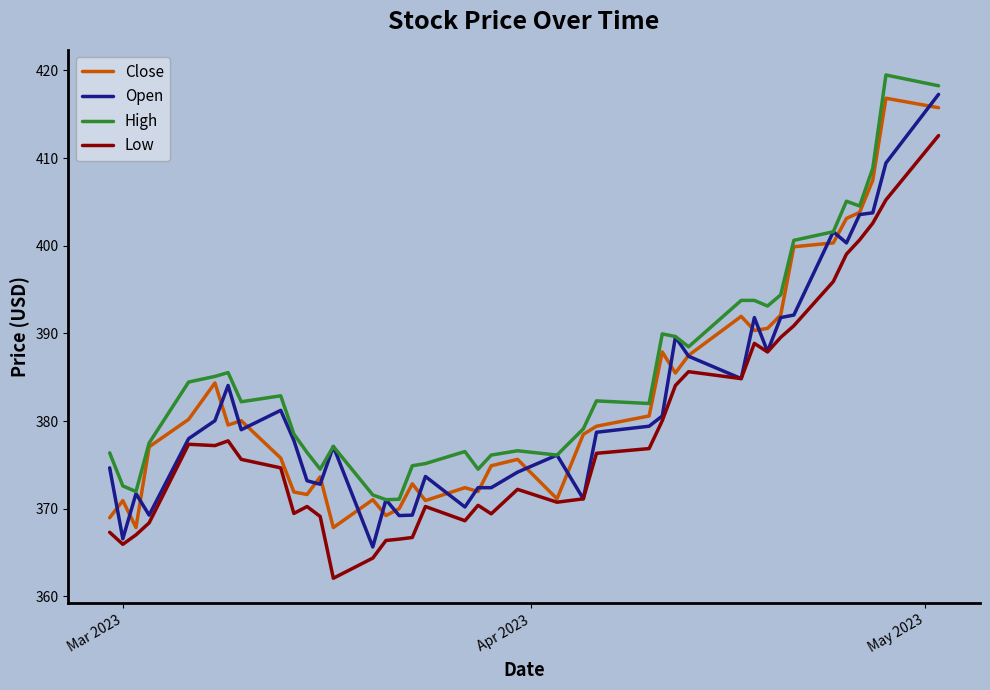

What is the difference between the maximum and minimum values in the Low series?

50.5